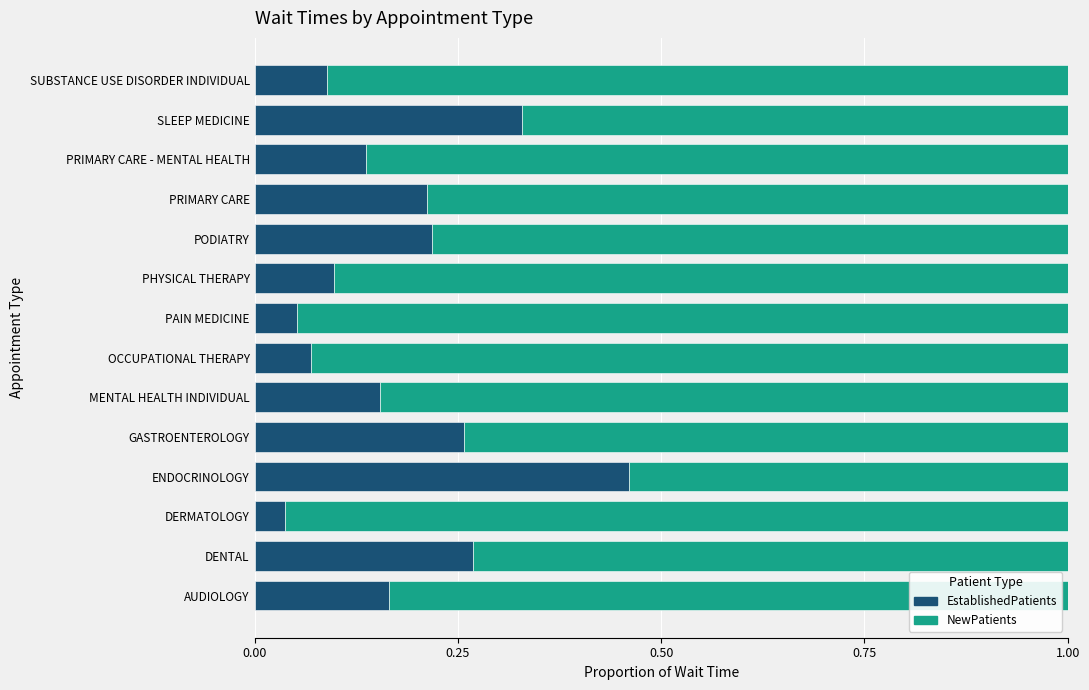

What is the difference between the maximum and minimum values in the EstablishedPatients series?

0.4